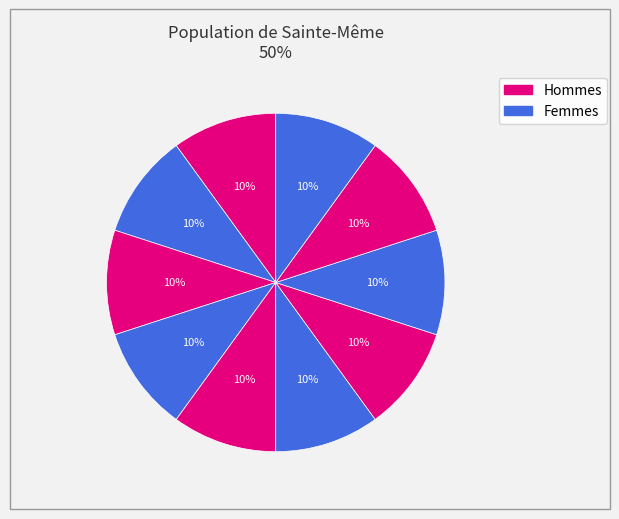

How many slices are in this pie chart?

10